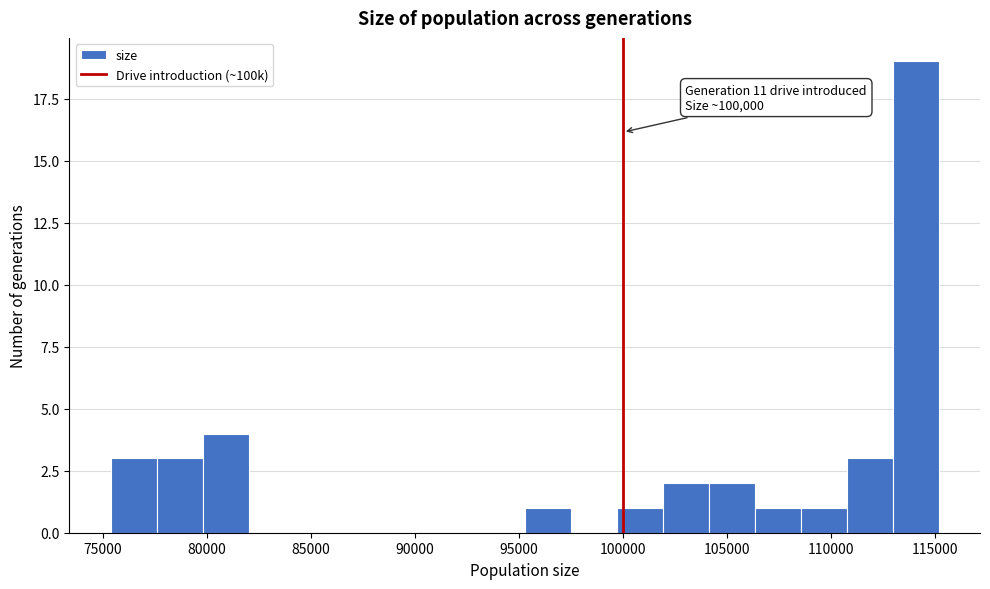

Which range on the x-axis has the tallest bar?

113000 to 115000